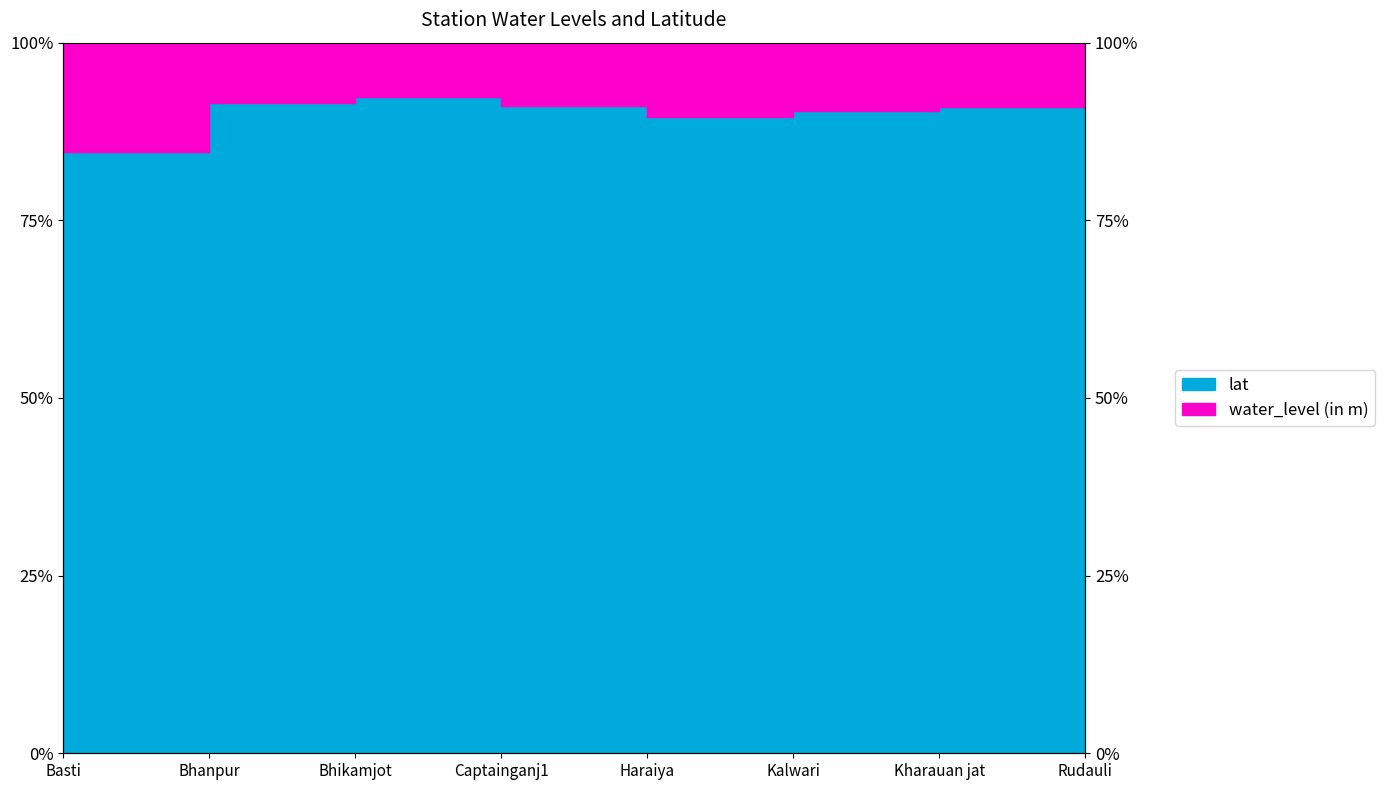

Reading right to left, extract all data points from this chart.

0.9	0.9	0.9	0.9	0.9	0.9	0.9	0.8